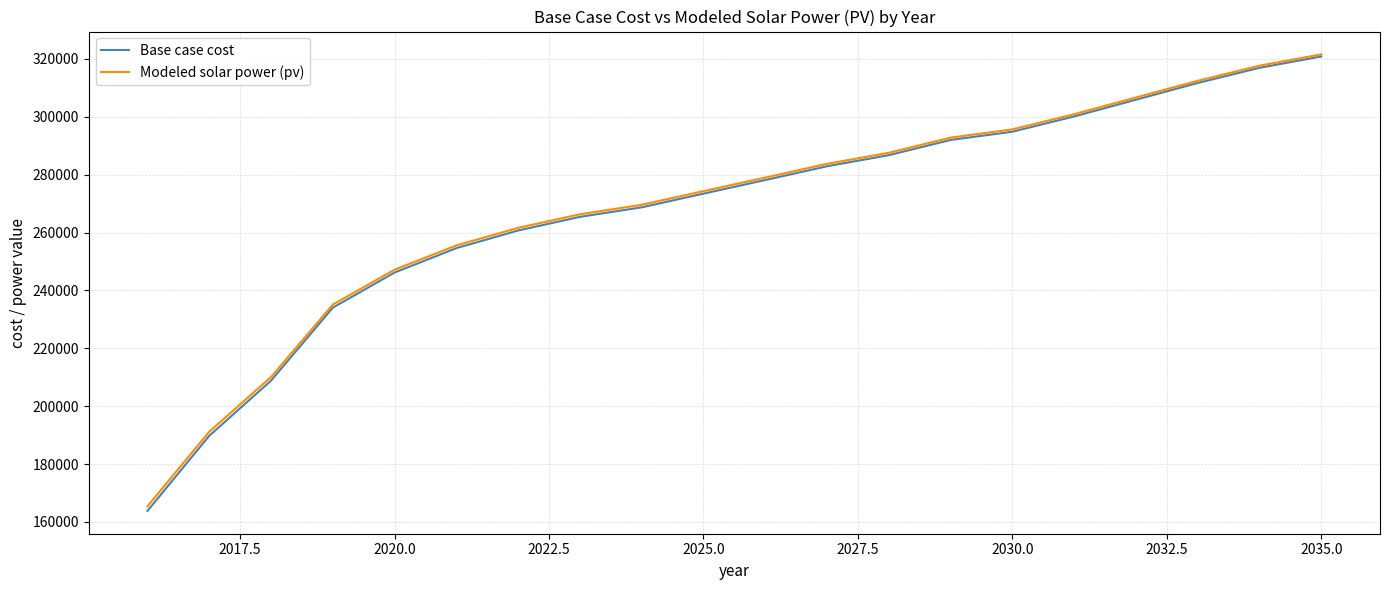

What is the lowest value of the Modeled solar power (pv) series?

165415.2